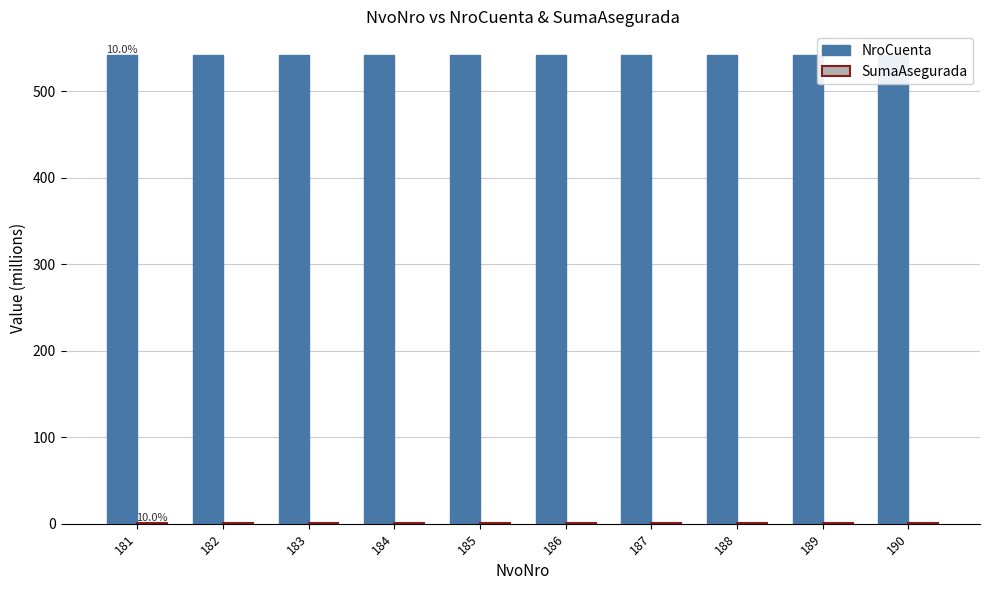

Which series has the widest spread of values?

NroCuenta